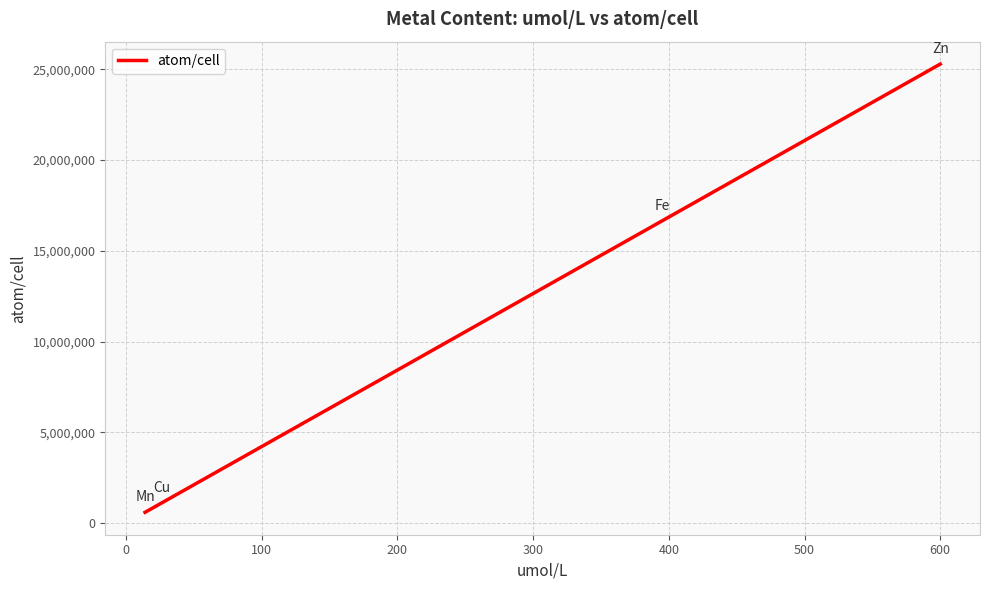

Count the number of data series in this chart.

1